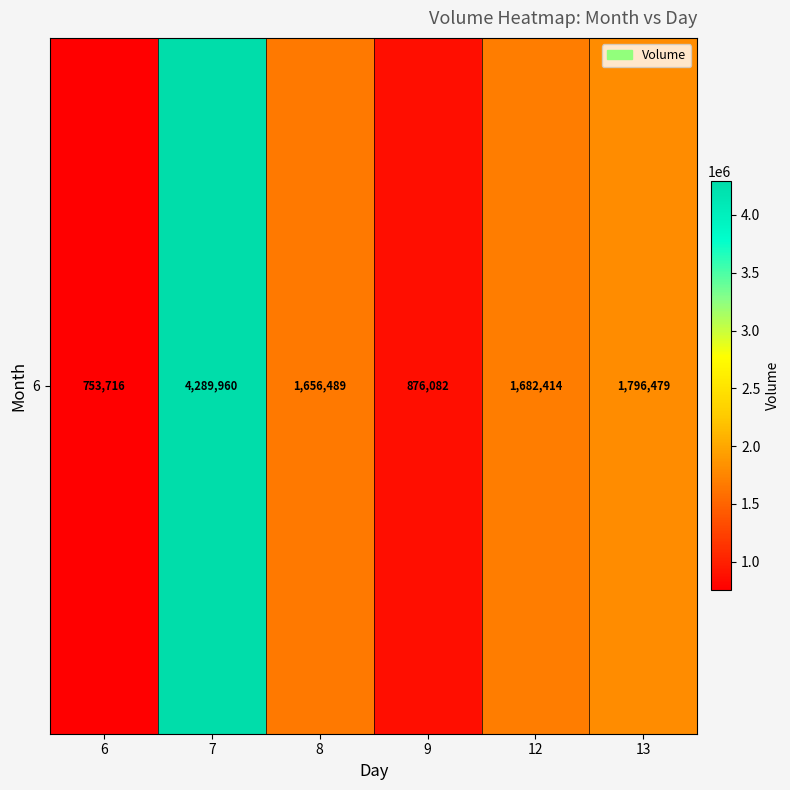

At which label does the data first exceed 1682414?

7